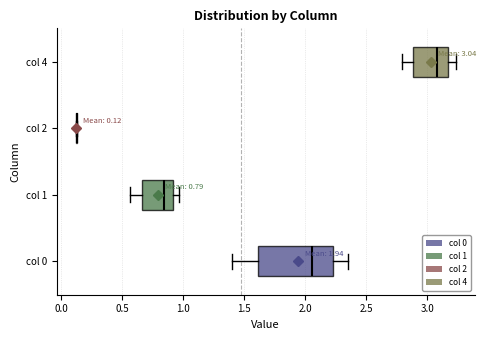

Which box is the widest, from its left edge to its right edge?

col 0